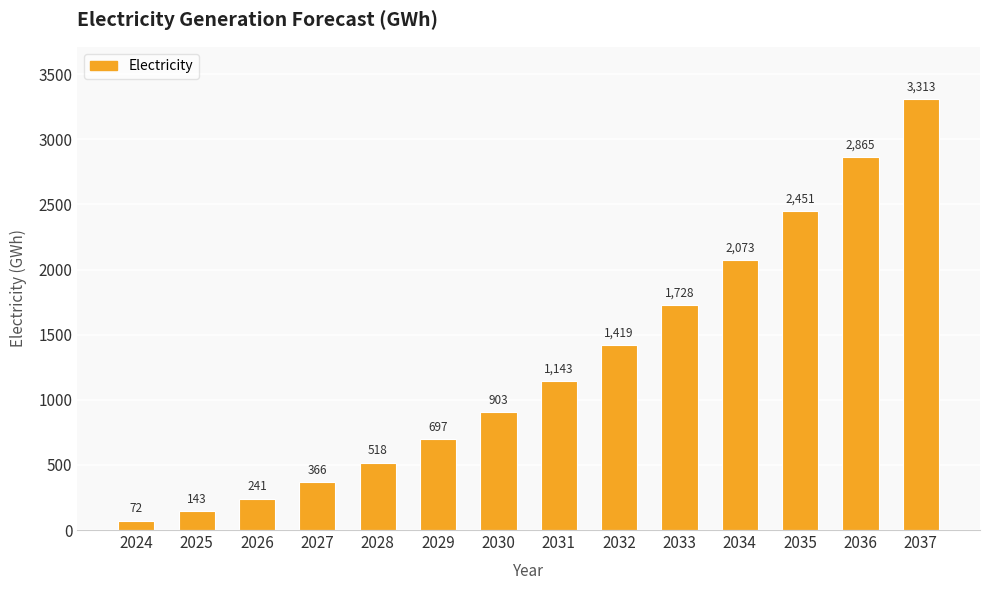

Which has a higher value, 2027 or 2031?

2031